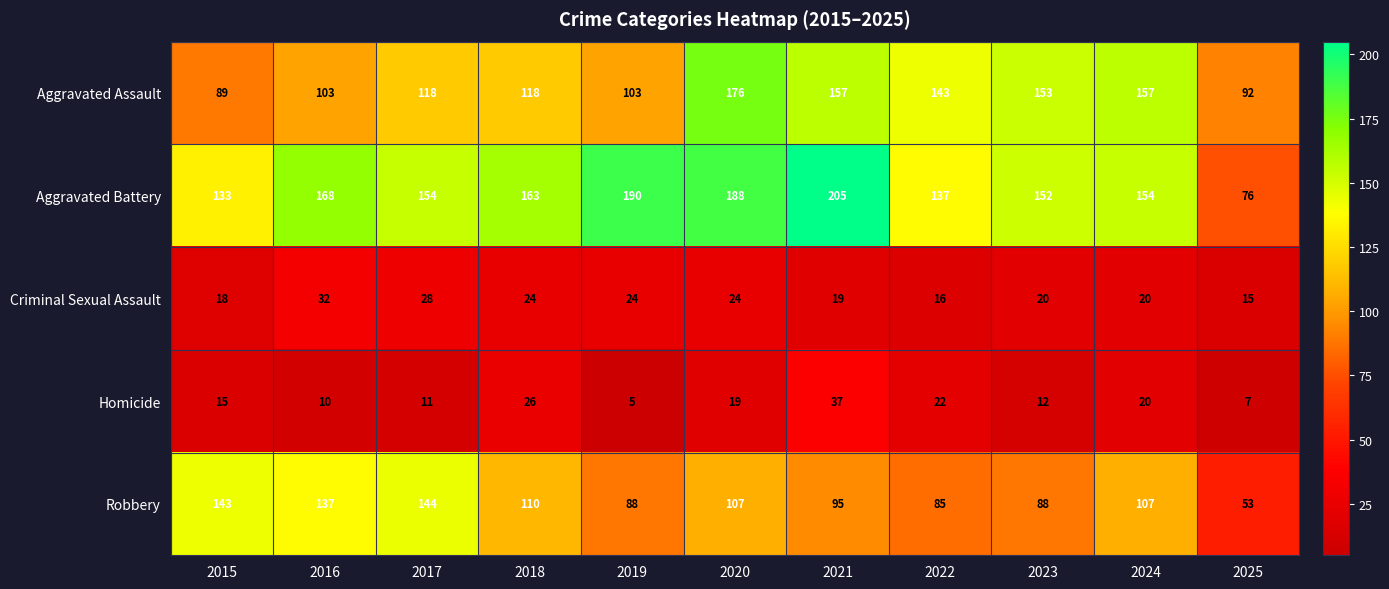

The Homicide series shows 9 at 2021. True or false?

False